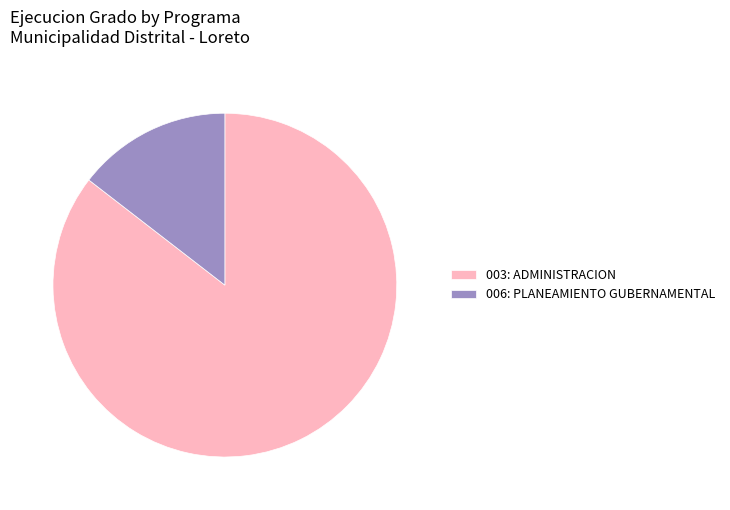

Which slice is the largest?

003: ADMINISTRACION